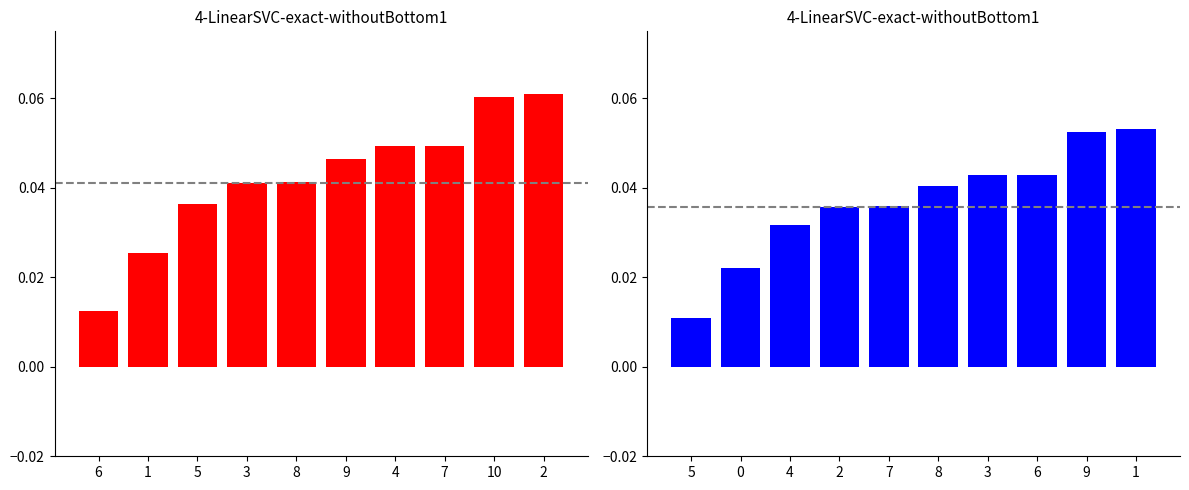

What is the sum of all col_0_red values?

0.4